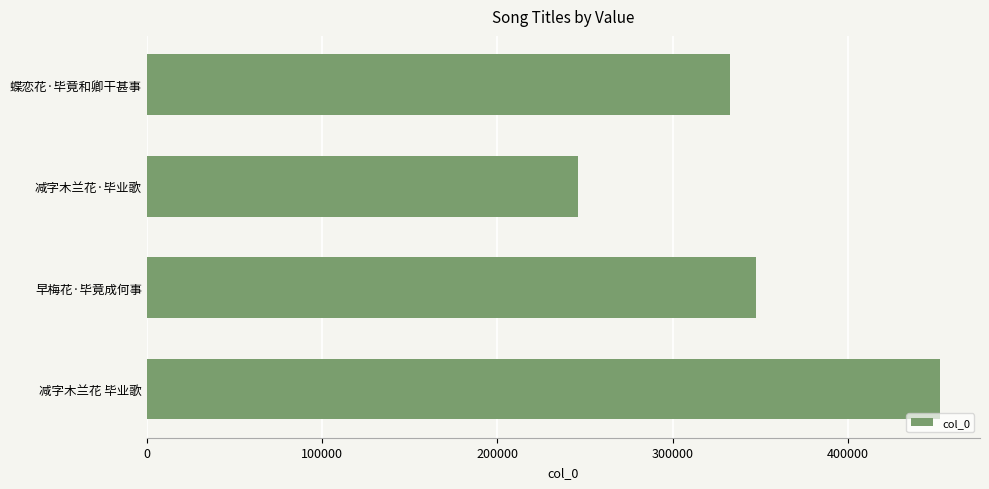

What is the difference between the maximum and second lowest values?

119761